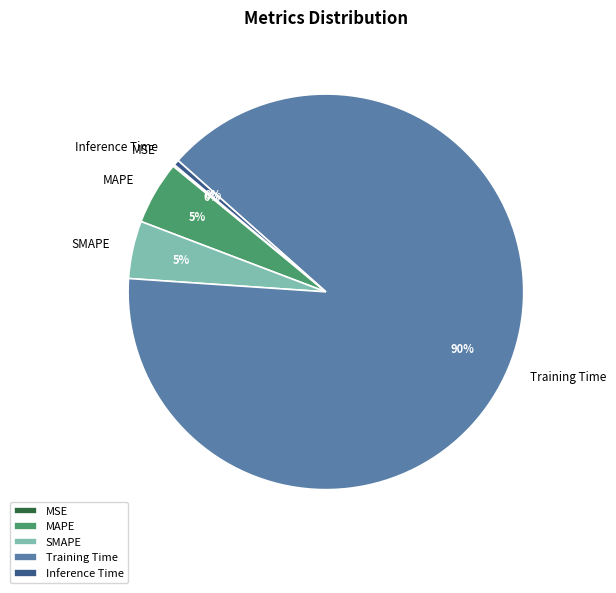

Is it true that Inference Time is 0% of the pie?

True